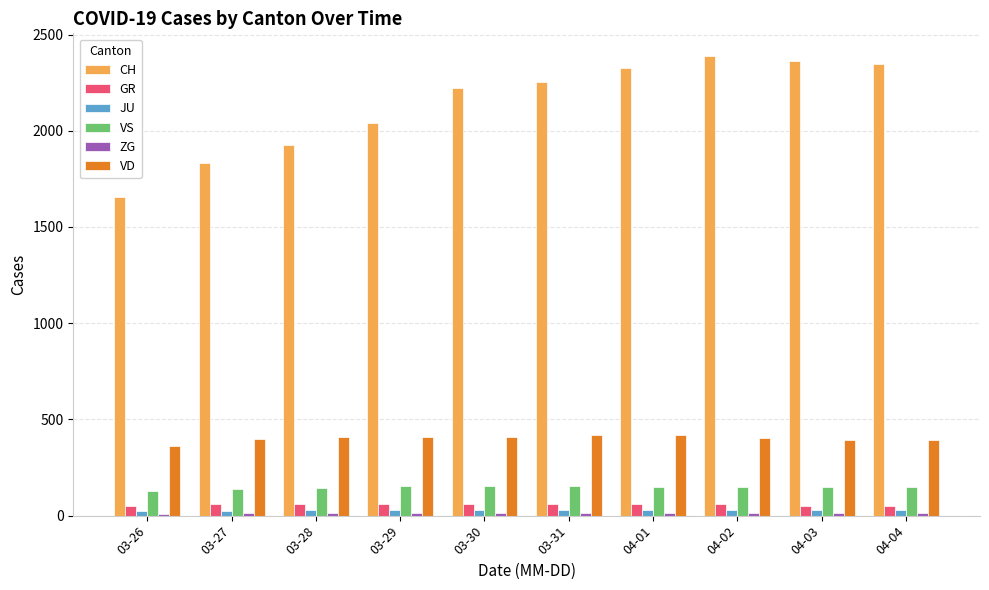

The value of VS at 03-30 is 232. True or false?

False